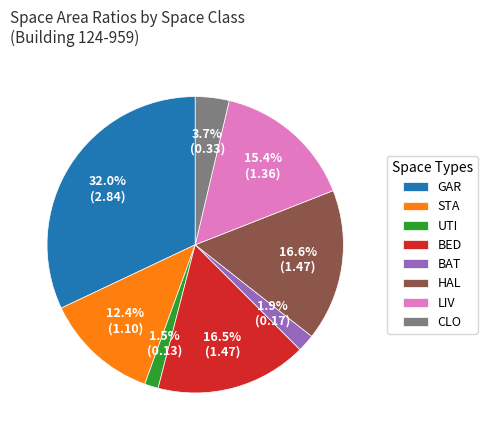

To the nearest percent, what percentage of the pie is LIV?

15%